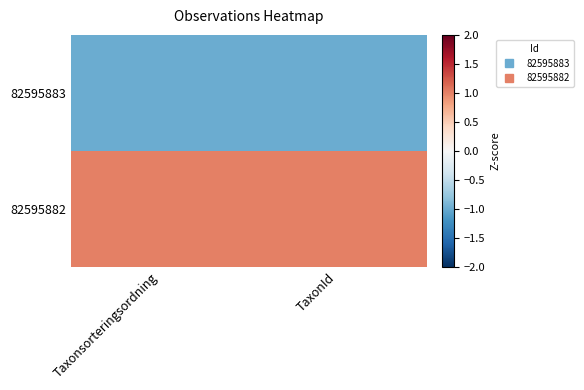

Reading left to right, list all the values displayed in this chart.

82595883: Taxonsorteringsordning=-1	TaxonId=-1
82595882: Taxonsorteringsordning=1	TaxonId=1